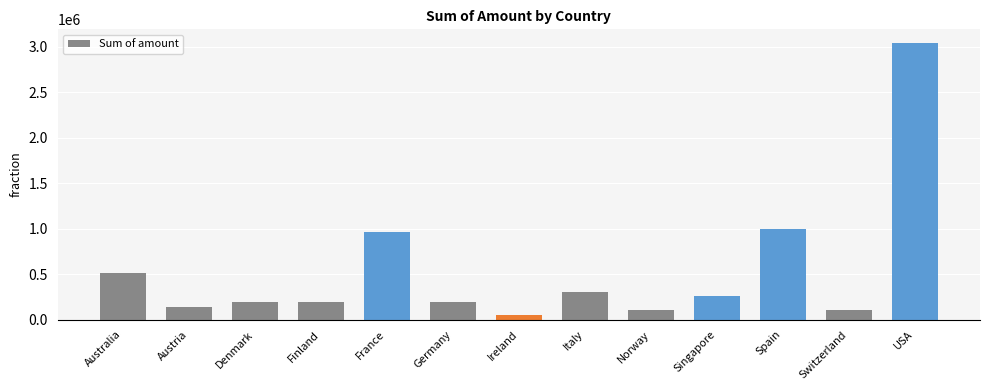

What is the smallest value displayed?

49898.3